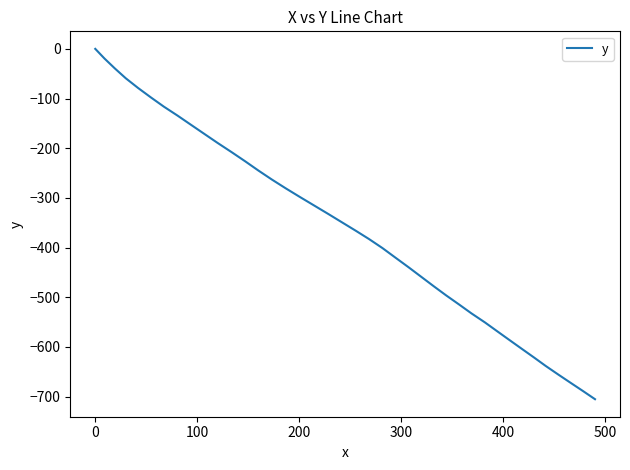

How many lines are shown in the chart?

1